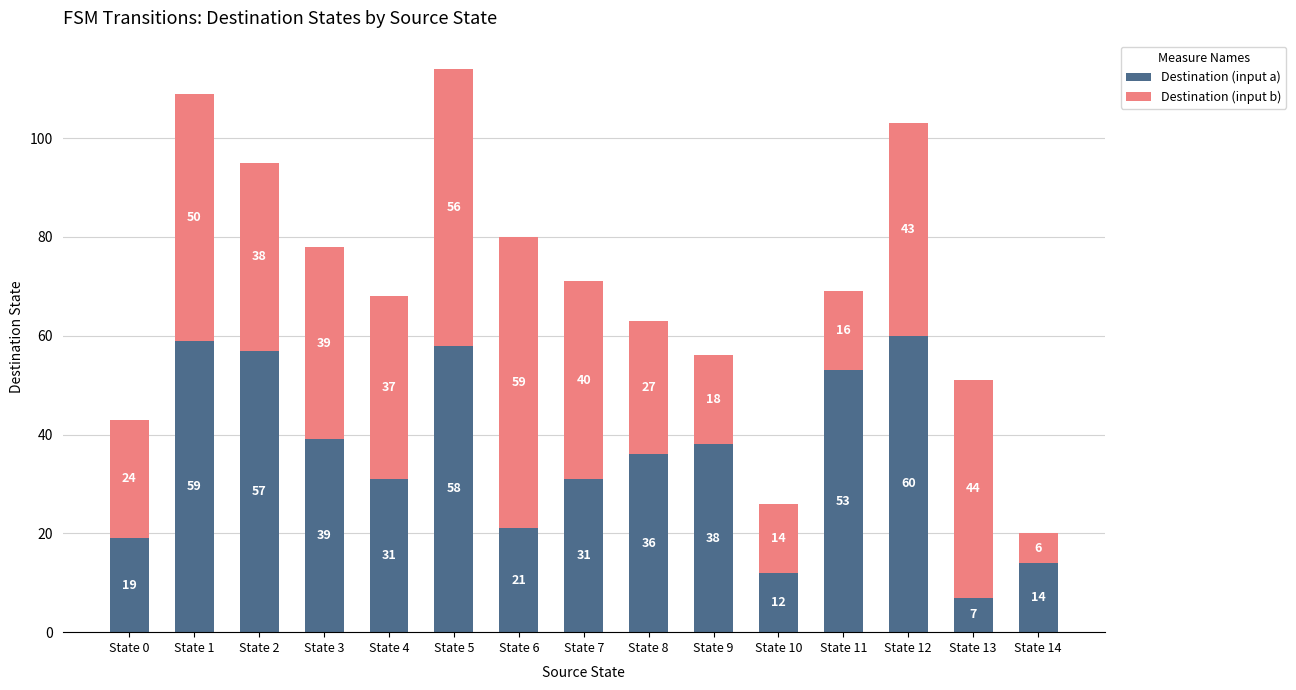

How many data points in Destination (input a) are less than 36?

7